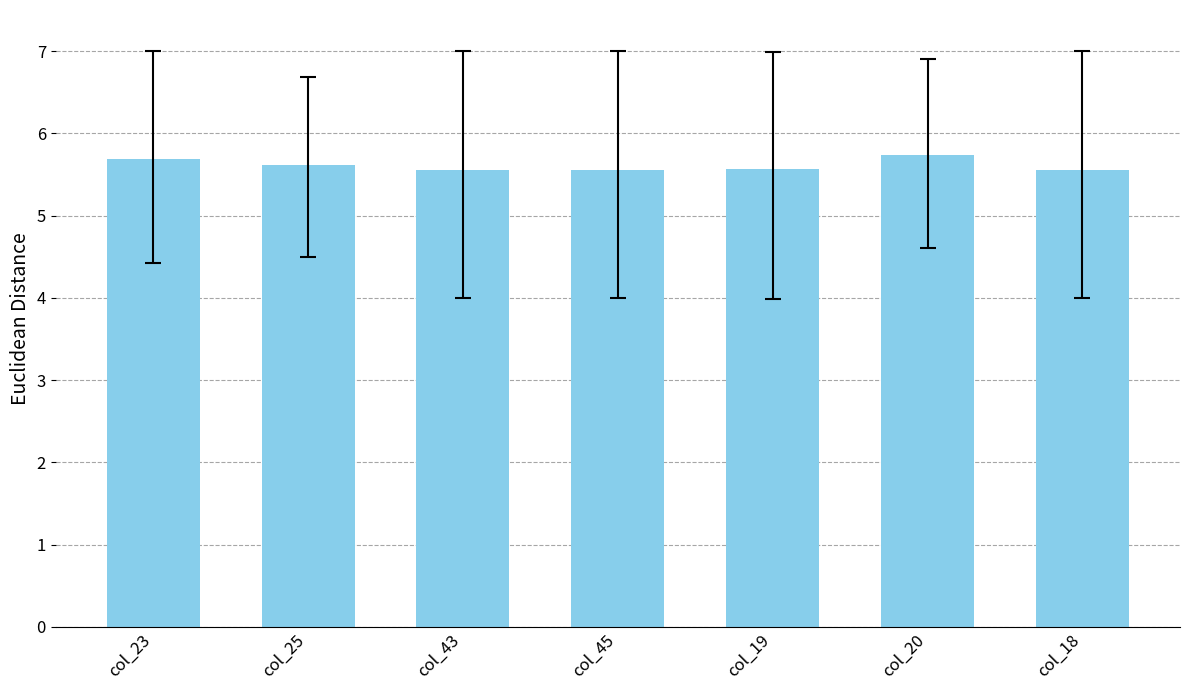

What position from the left is col_23?

1